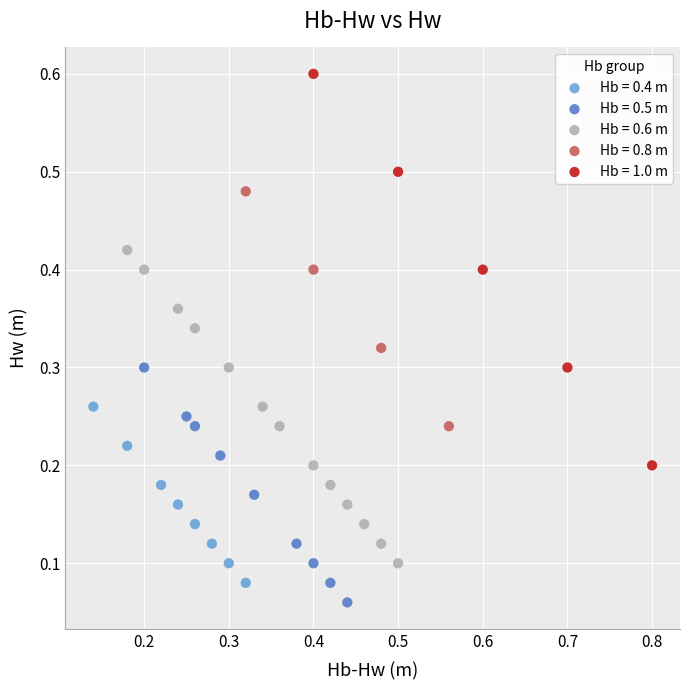

Which series has the largest Y range (max minus min)?

Hb = 1.0 m